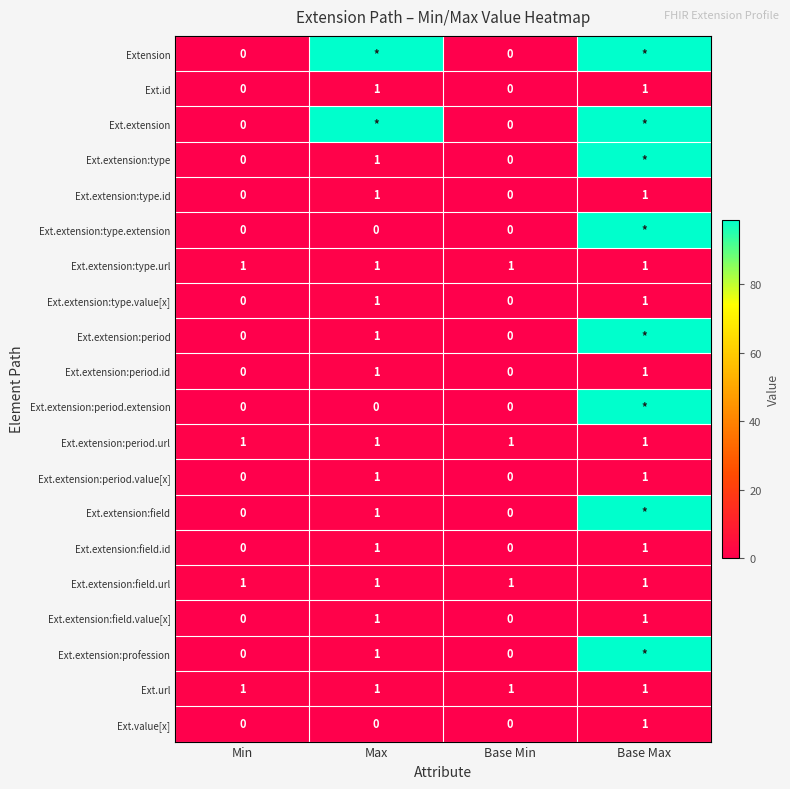

How many data points in Ext.value[x] are above 0?

1